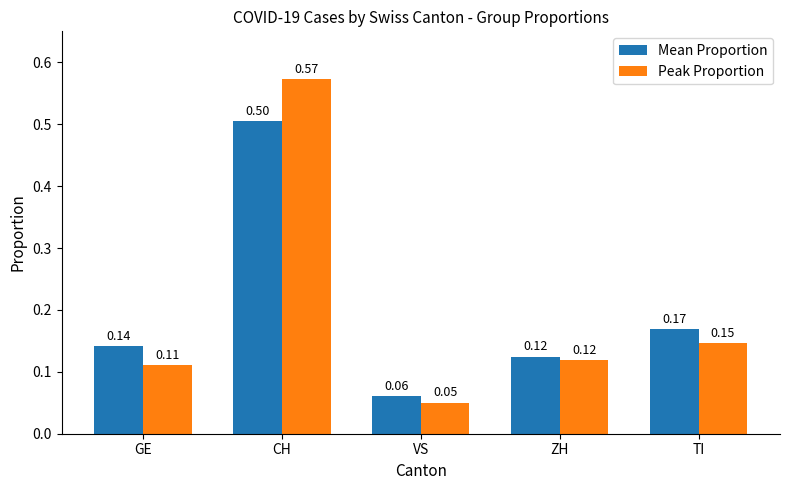

Is the value of Peak Proportion at TI greater than the value of Mean Proportion at VS?

Yes